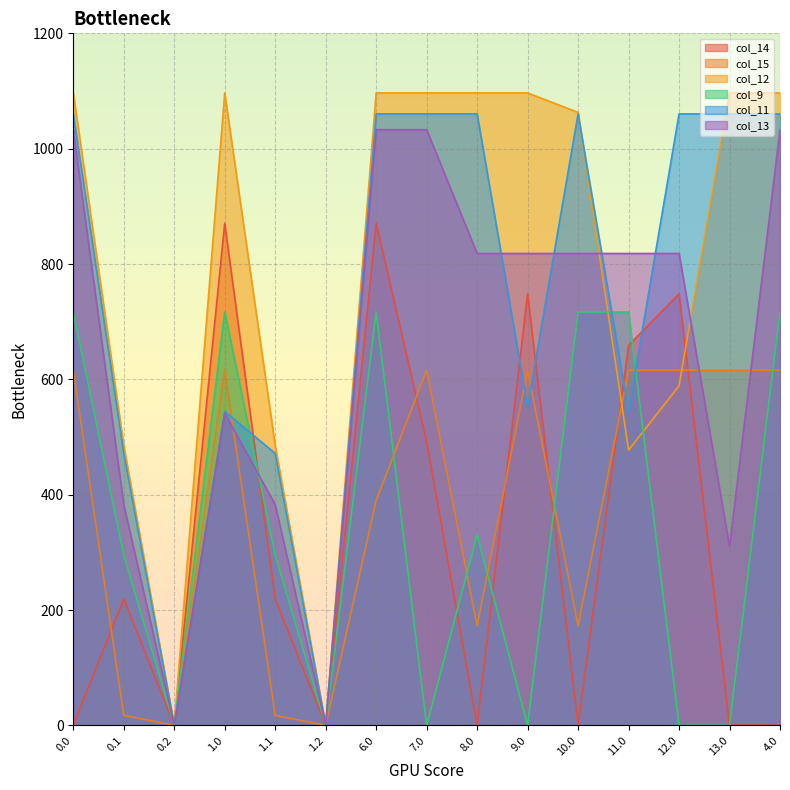

Count the number of categories in the chart.

15